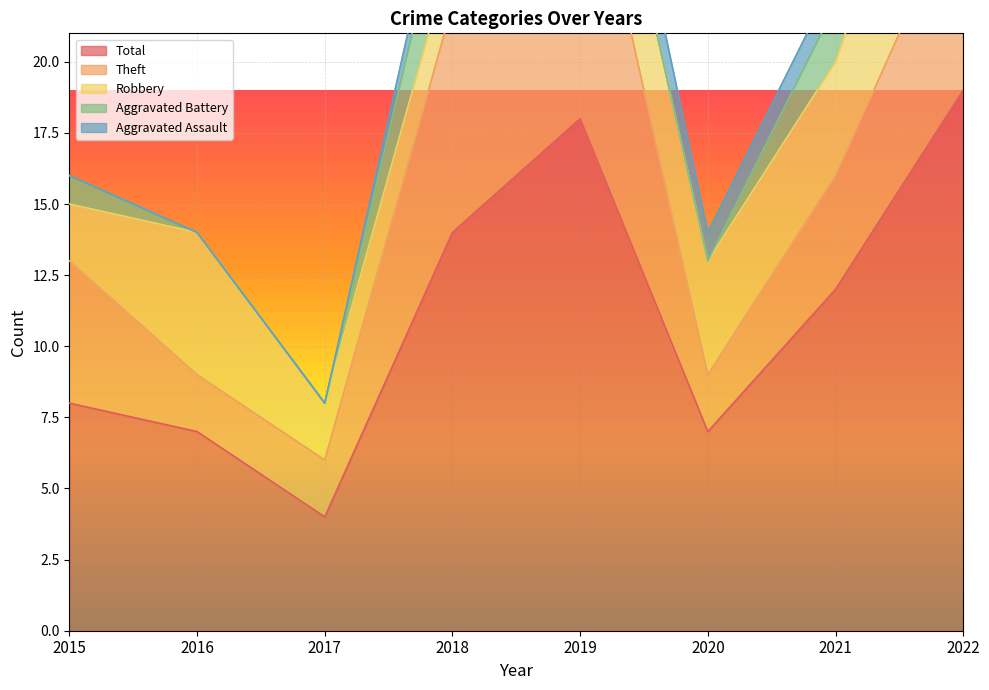

Reading left to right, transcribe all the data shown in this chart.

Total: 2015=8	2016=7	2017=4	2018=14	2019=18	2020=7	2021=12	2022=19
Theft: 2015=5	2016=2	2017=2	2018=8	2019=11	2020=2	2021=4	2022=7
Robbery: 2015=2	2016=5	2017=2	2018=2	2019=4	2020=4	2021=4	2022=7
Aggravated Battery: 2015=1	2016=0	2017=0	2018=3	2019=0	2020=0	2021=2	2022=4
Aggravated Assault: 2015=0	2016=0	2017=0	2018=1	2019=2	2020=1	2021=1	2022=0